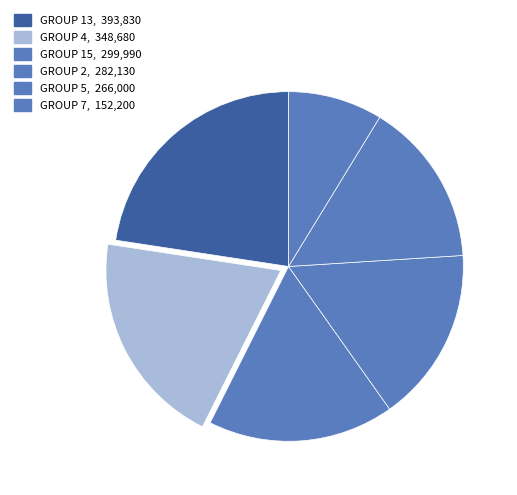

Count the number of slices in the pie.

6